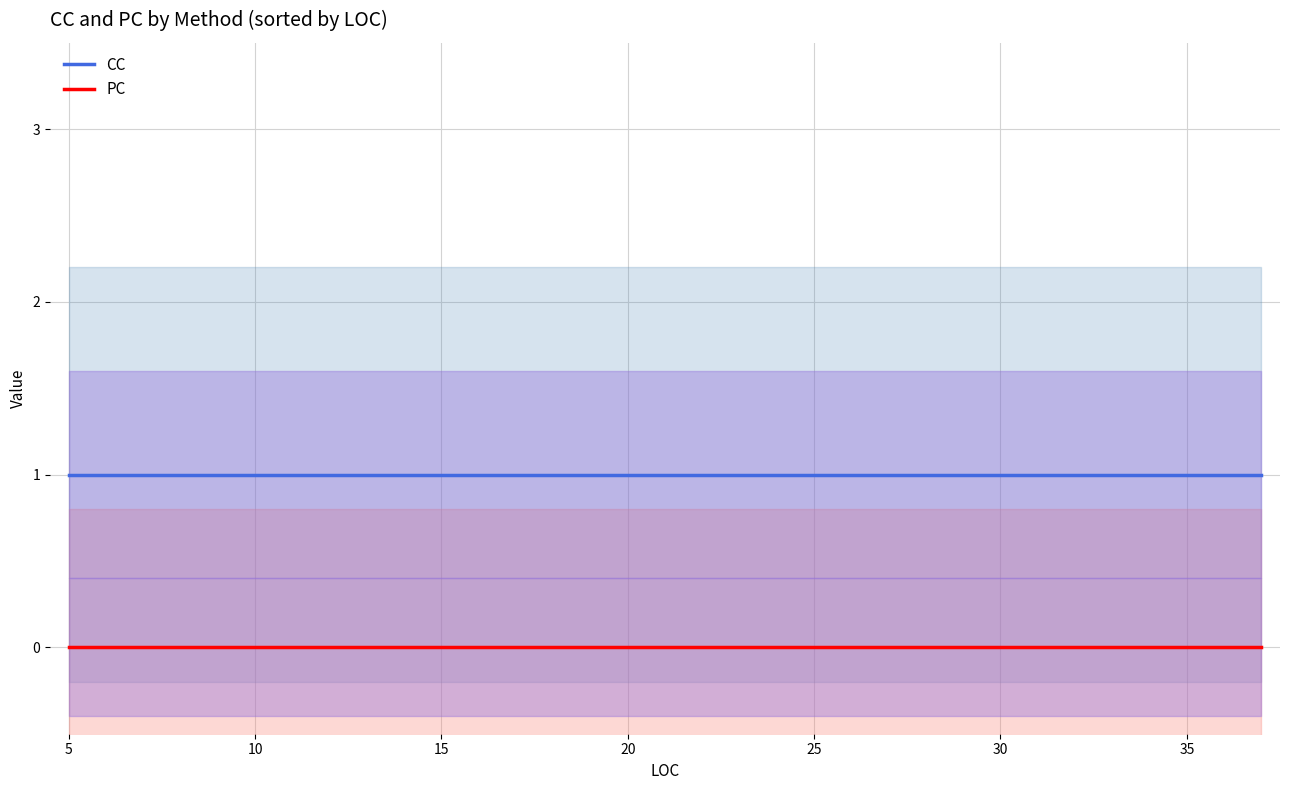

What is the difference between the highest and lowest values at 5?

1